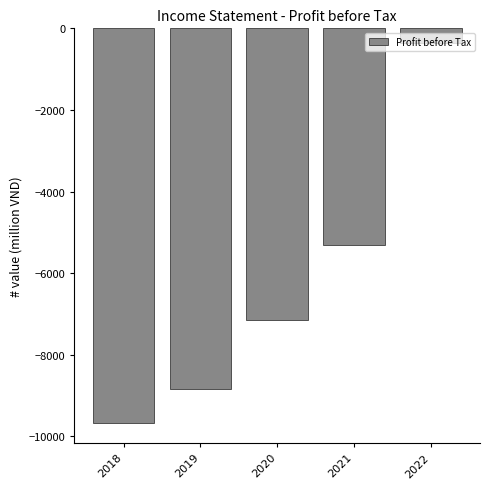

What is the value of the 5th bar from the left?

-364